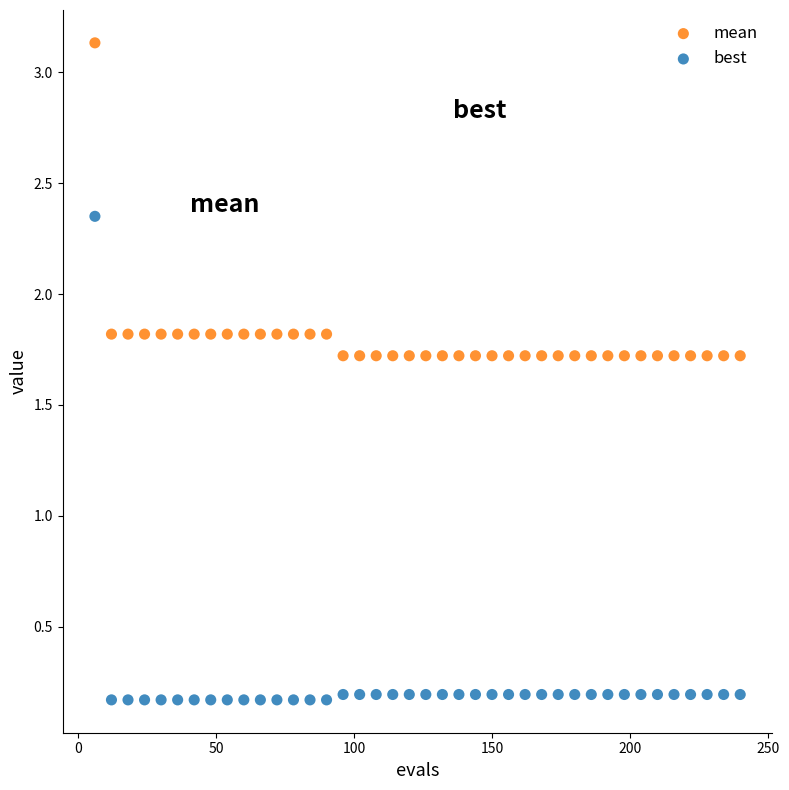

Across all data points, what is the range of X values (max minus min)?

234.0